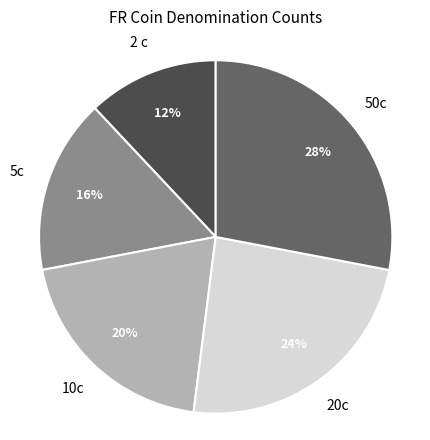

Does any single category account for the majority?

No